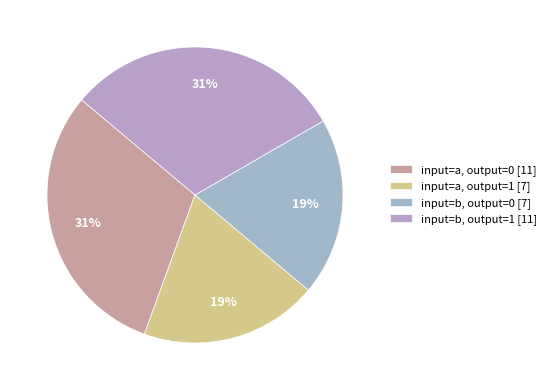

How many slices are in this pie chart?

4